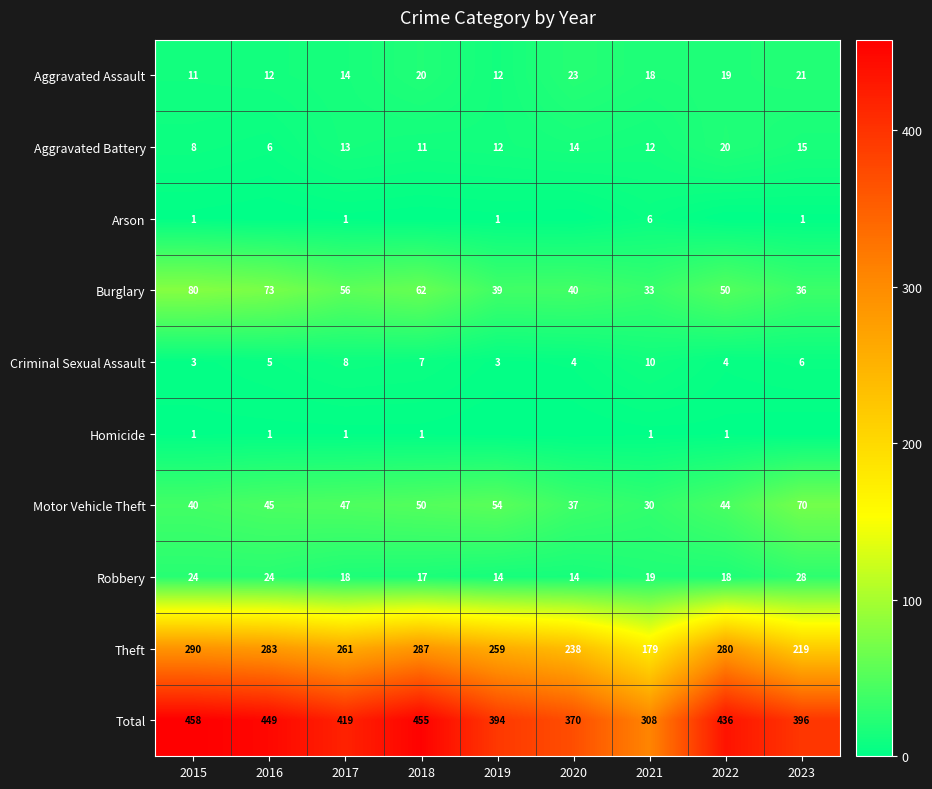

Is the value of Criminal Sexual Assault at 2019 greater than the value of Aggravated Assault at 2016?

No